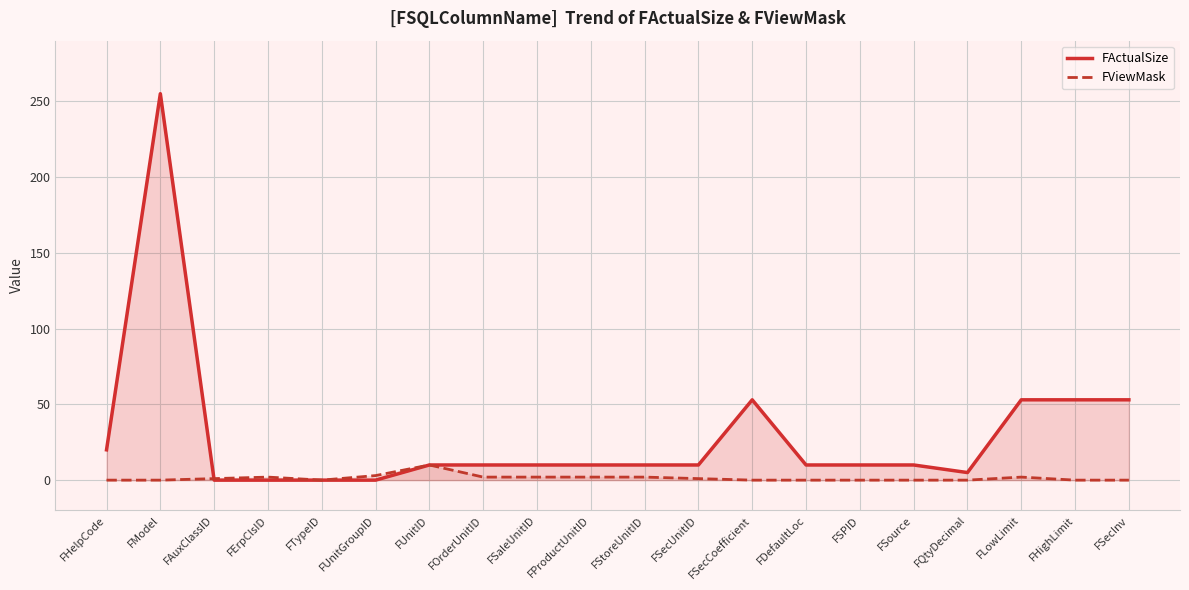

At which label does FActualSize reach its minimum?

FAuxClassID